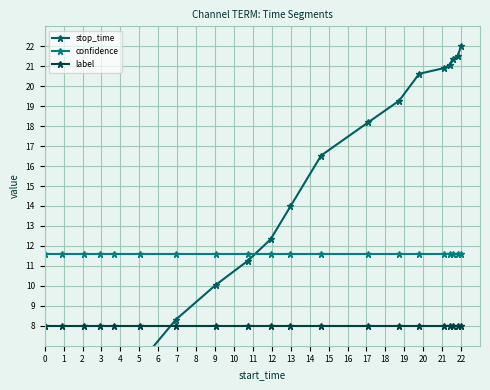

True or false: confidence and label intersect in this chart.

False